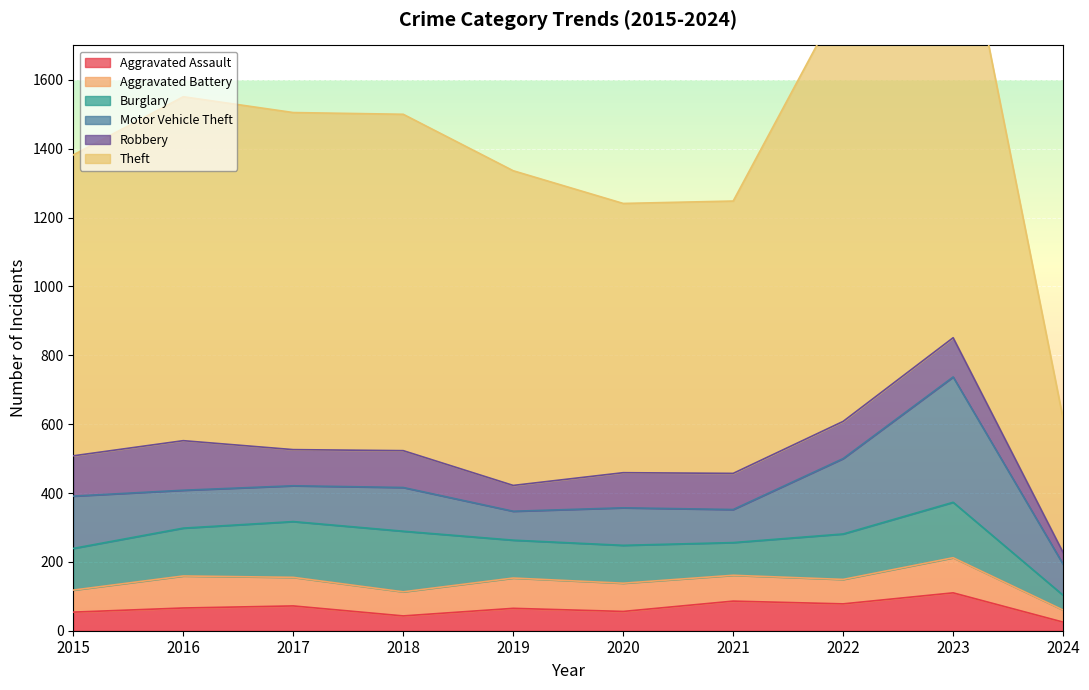

Reading left to right, what are all the values shown in this chart?

Aggravated Assault: 2015=54	2016=66	2017=72	2018=43	2019=65	2020=56	2021=86	2022=78	2023=110	2024=25
Aggravated Battery: 2015=64	2016=93	2017=83	2018=70	2019=88	2020=82	2021=75	2022=71	2023=102	2024=35
Burglary: 2015=121	2016=139	2017=162	2018=176	2019=110	2020=110	2021=95	2022=132	2023=161	2024=43
Motor Vehicle Theft: 2015=152	2016=110	2017=104	2018=127	2019=84	2020=109	2021=96	2022=219	2023=364	2024=90
Robbery: 2015=117	2016=144	2017=105	2018=107	2019=75	2020=102	2021=105	2022=108	2023=114	2024=34
Theft: 2015=874	2016=999	2017=979	2018=977	2019=914	2020=782	2021=791	2022=1235	2023=1368	2024=388